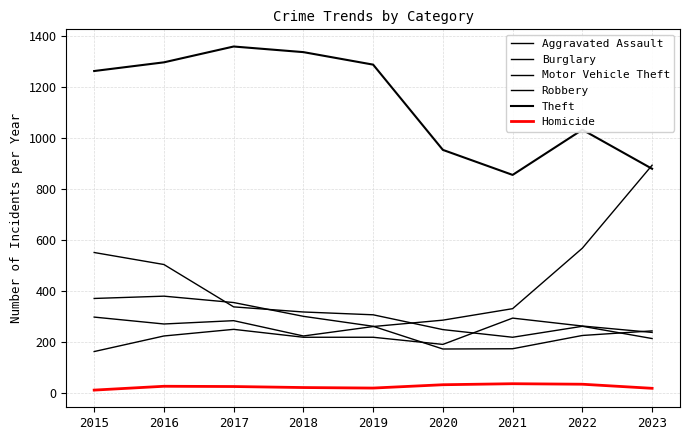

True or false: Burglary and Homicide cross at least once.

False